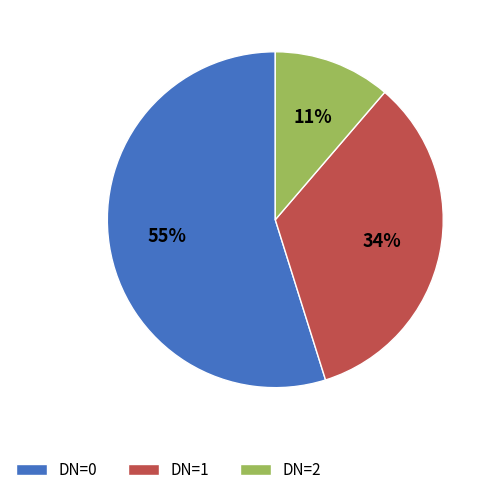

Count the number of slices in the pie.

3